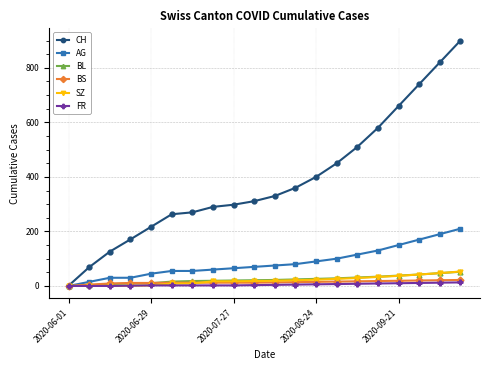

What is the maximum value for CH?

900